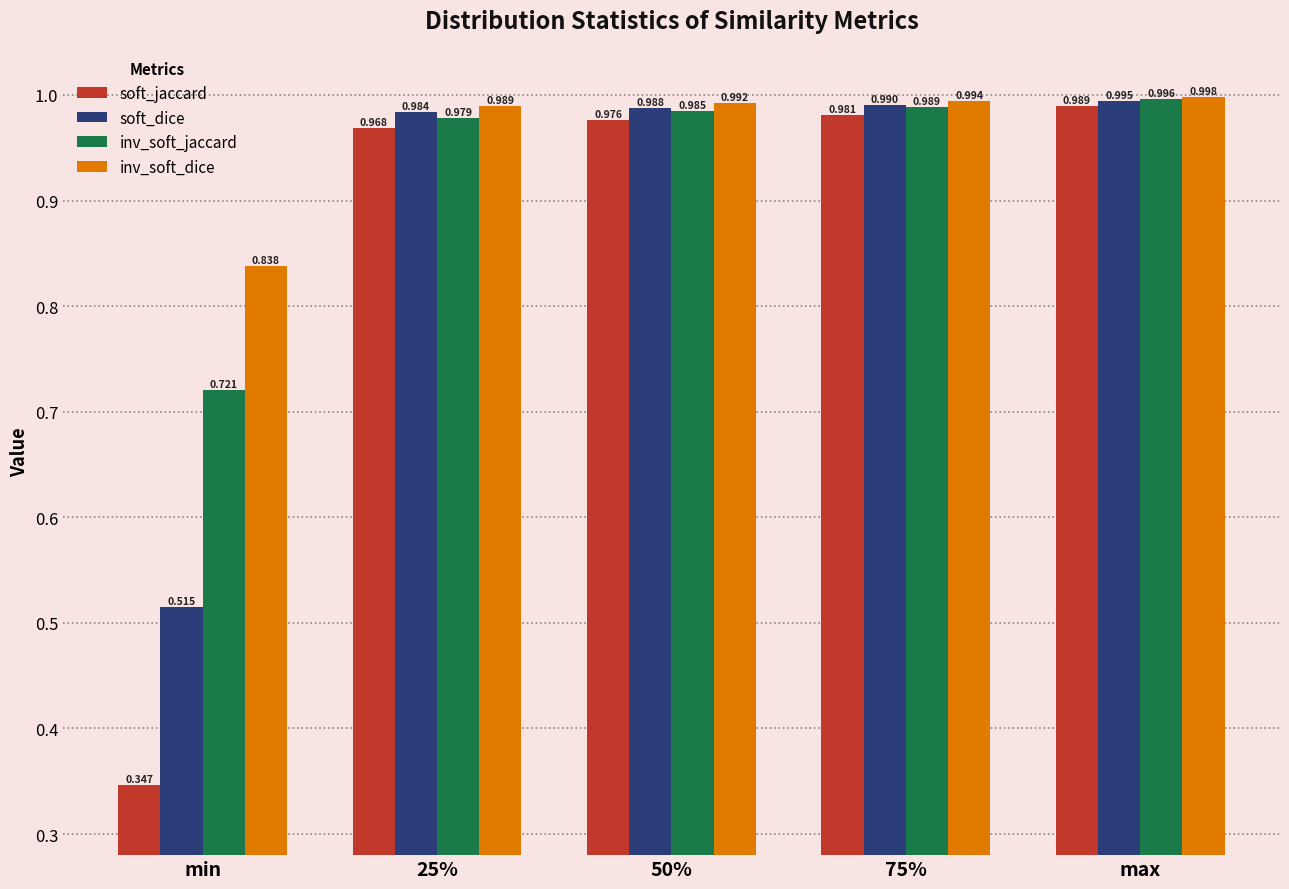

Count the number of data series in this chart.

4